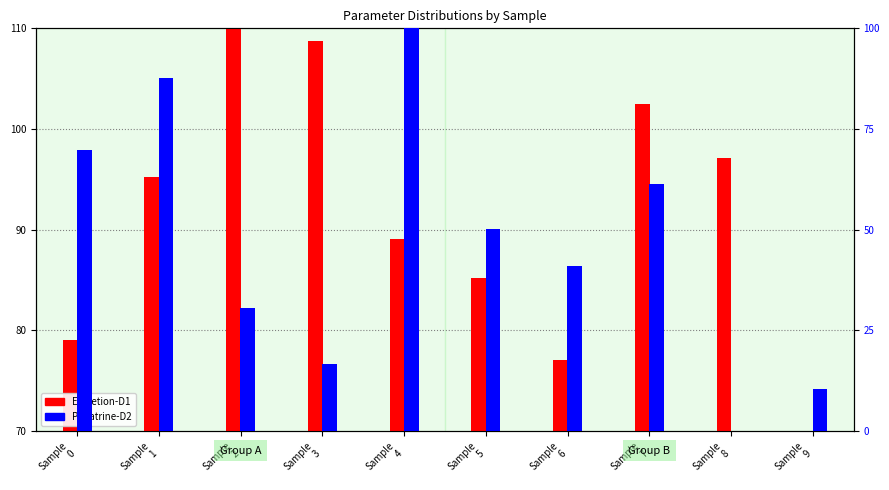

True or false: Excretion-D1 has a value of 102.5 at Sample
7.

True